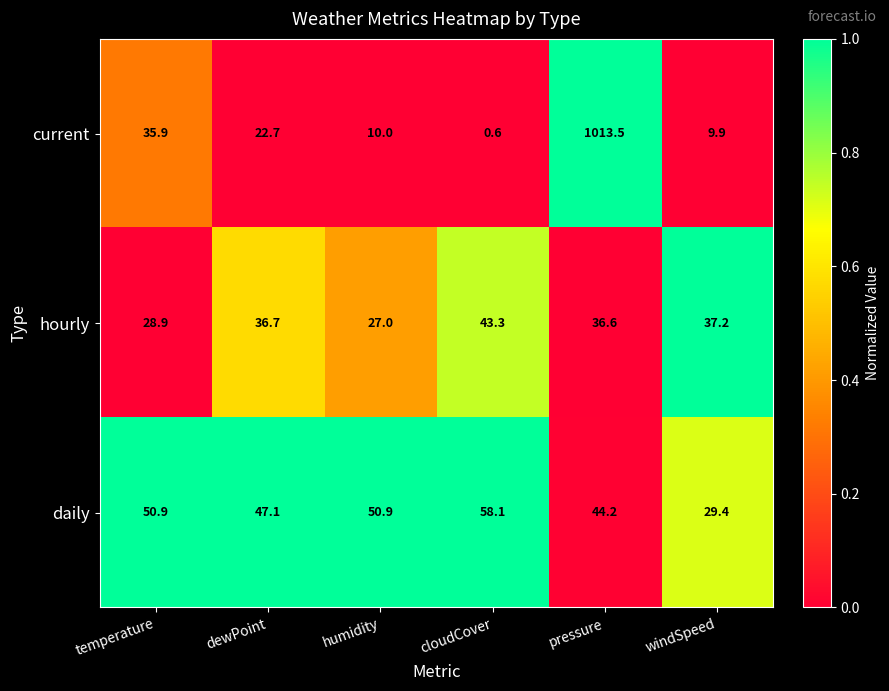

The value of daily at windSpeed is 7.5. True or false?

False